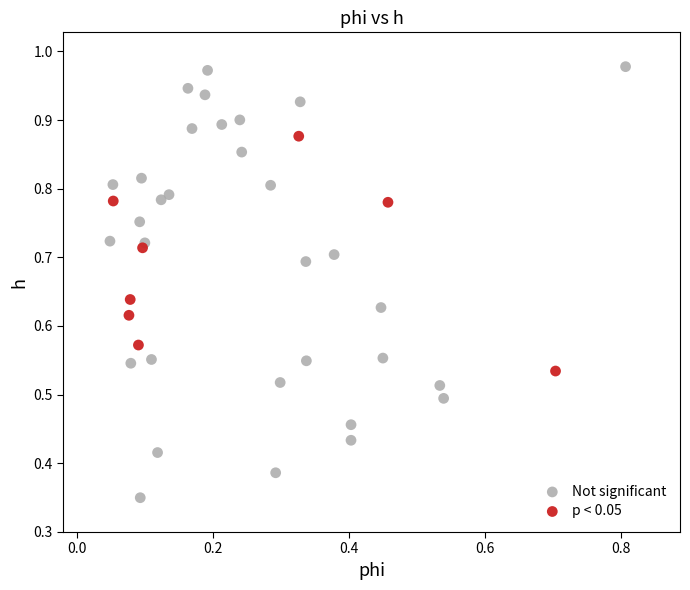

Which series contains the lowest Y value?

Not significant